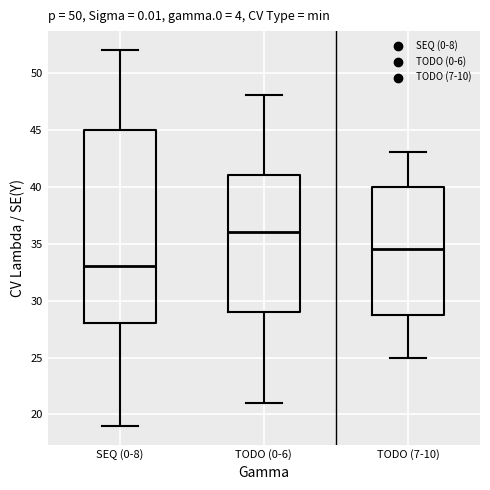

Which box has the highest median line?

TODO (0-6)